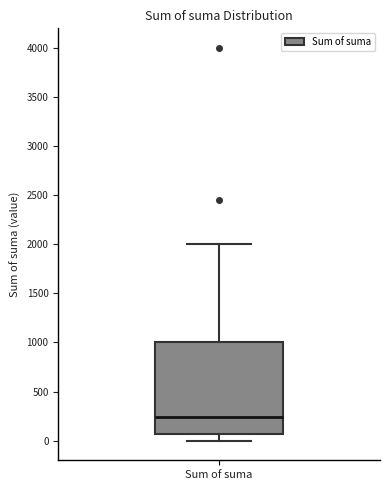

Read this box plot against the y-axis: the position of the median line, the range covered by the box, and the ends of both whiskers. The values are not printed on the chart, so give them approximately, as read against the axis.

median 250, box 50 to 1000, whiskers 0 to 2000